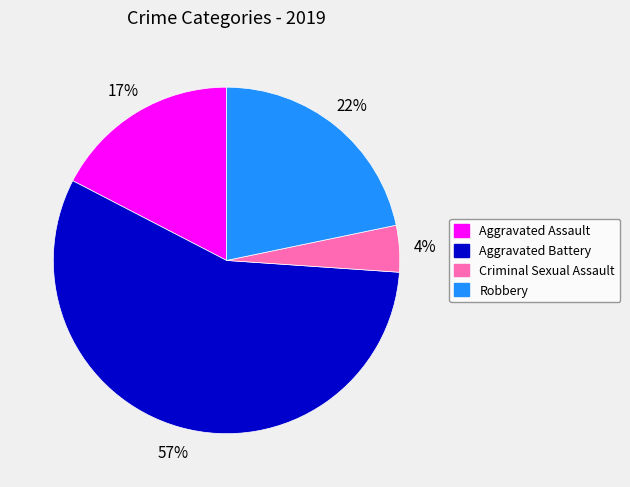

Is there a majority slice in this chart?

Yes